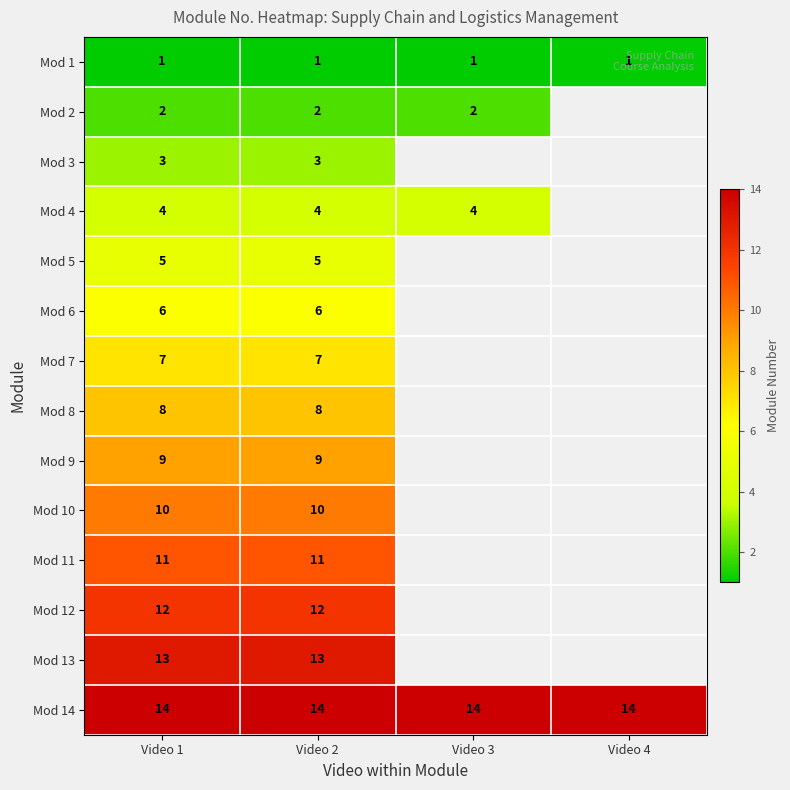

At Video 2, list the series in order from smallest to largest.

Mod 1, Mod 2, Mod 3, Mod 4, Mod 5, Mod 6, Mod 7, Mod 8, Mod 9, Mod 10, Mod 11, Mod 12, Mod 13, Mod 14